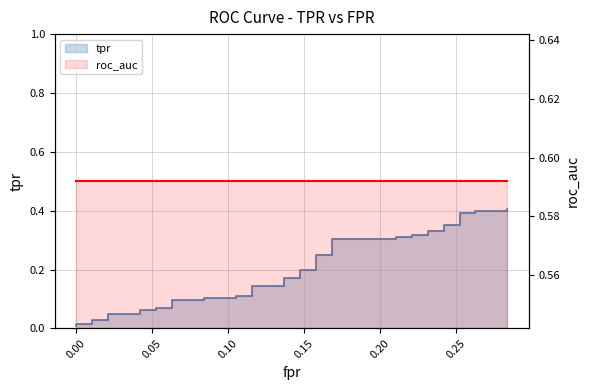

Read the tpr value at 15.

0.1